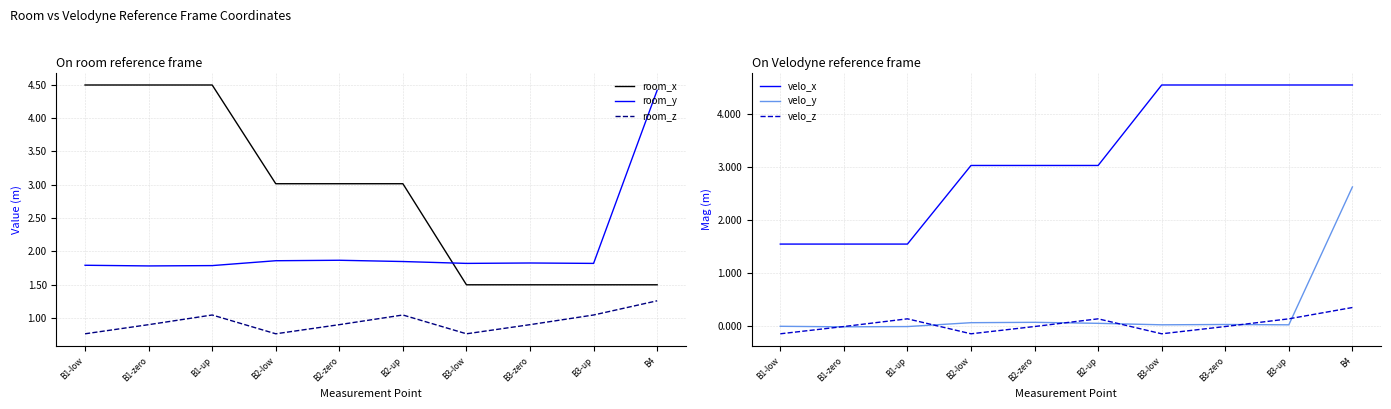

The value of velo_z at B4 is 0.6. True or false?

False